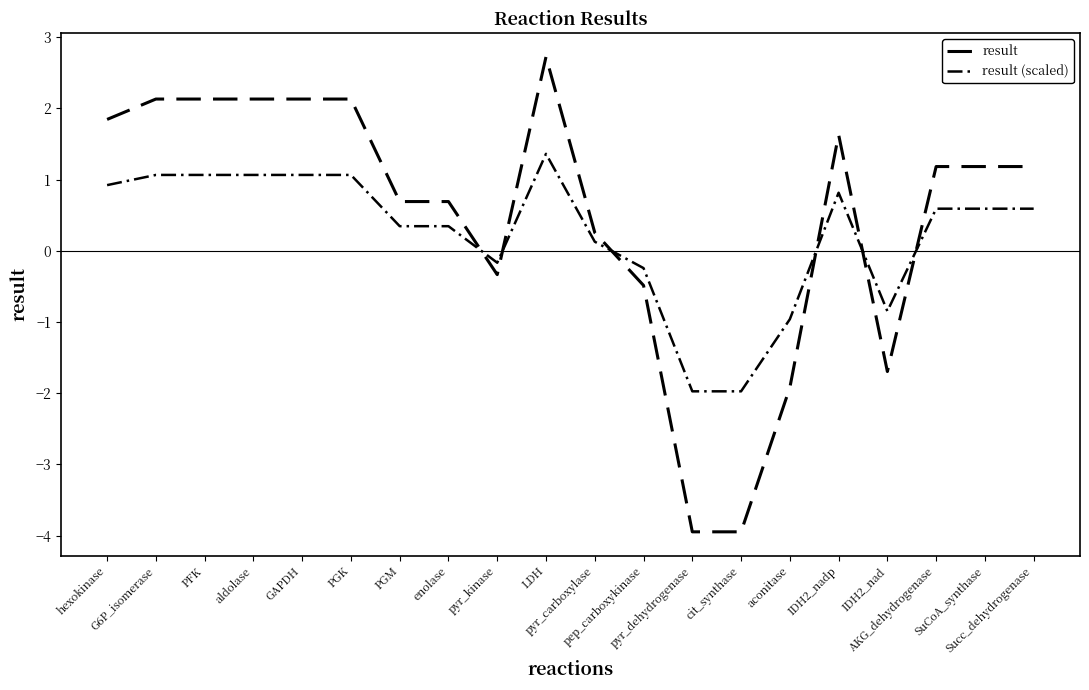

What is the total value across all series at SuCoA_synthase?

1.8